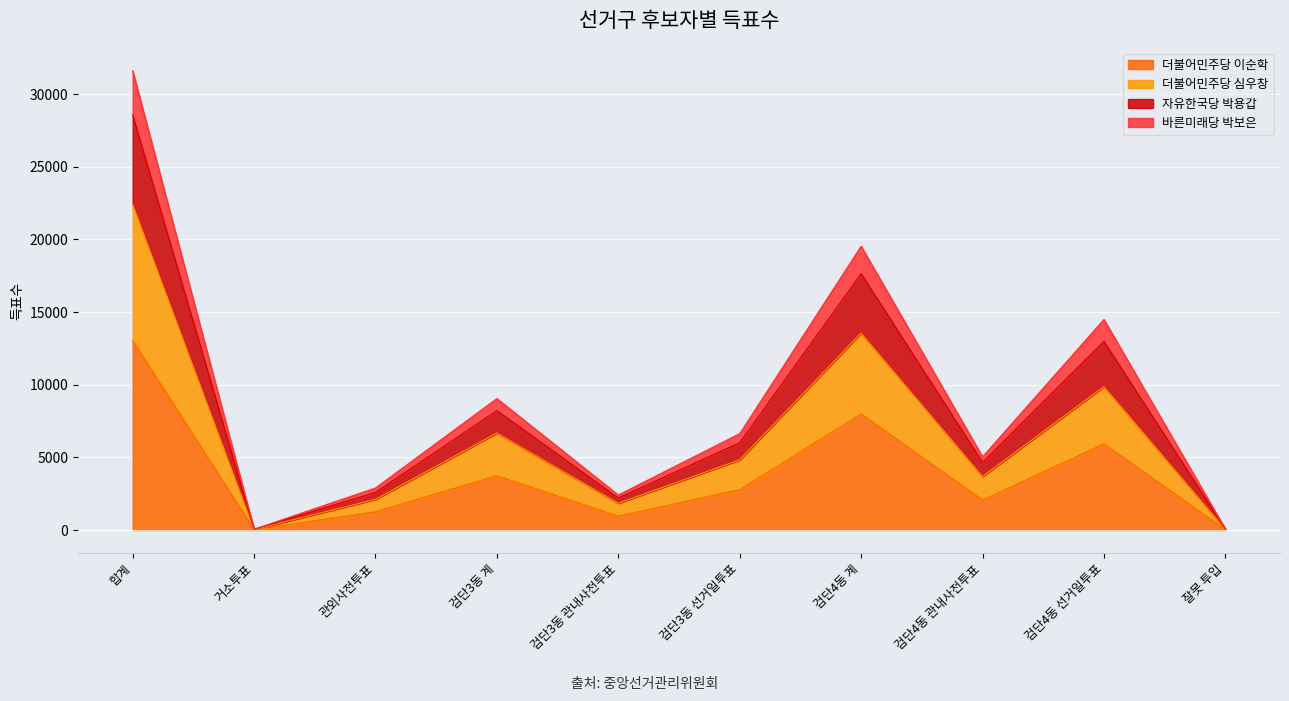

What is the label of the 10th point from the left?

잘못 투입